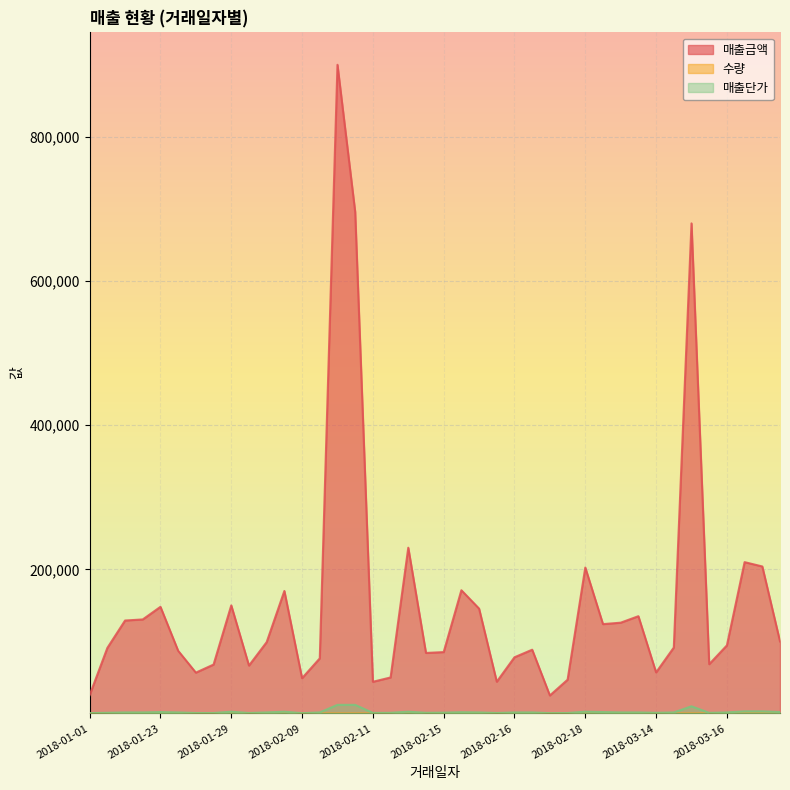

True or false: 매출단가 has a value of 1200 at 2018-02-15.

True